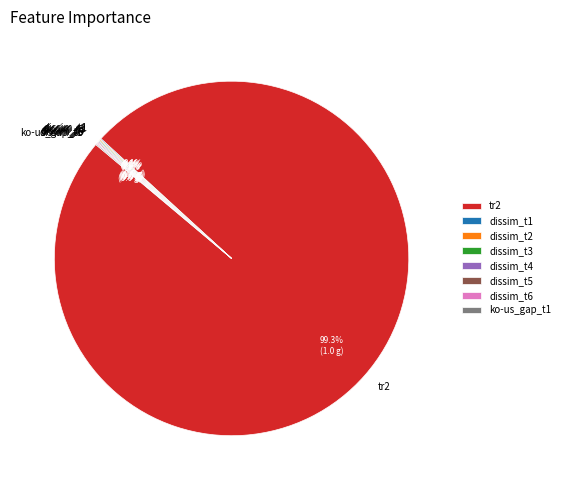

Does any single category account for the majority?

Yes